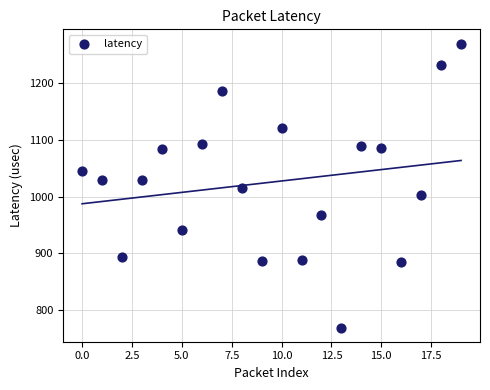

What is the range of Y values (max minus min)?

500.7